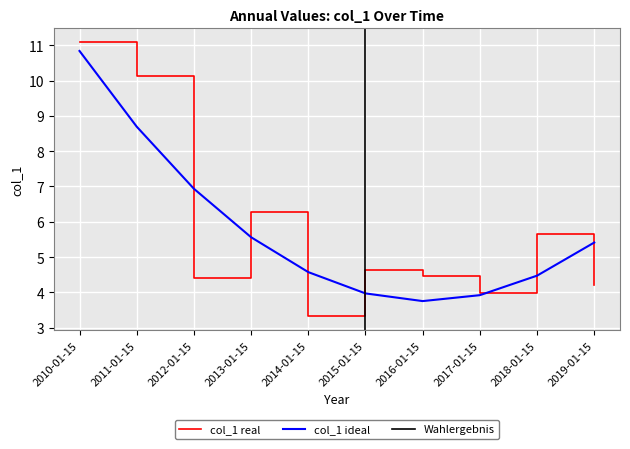

Approximately how many times larger is the value at 2015-01-15 compared to 2018-01-15?

0.8